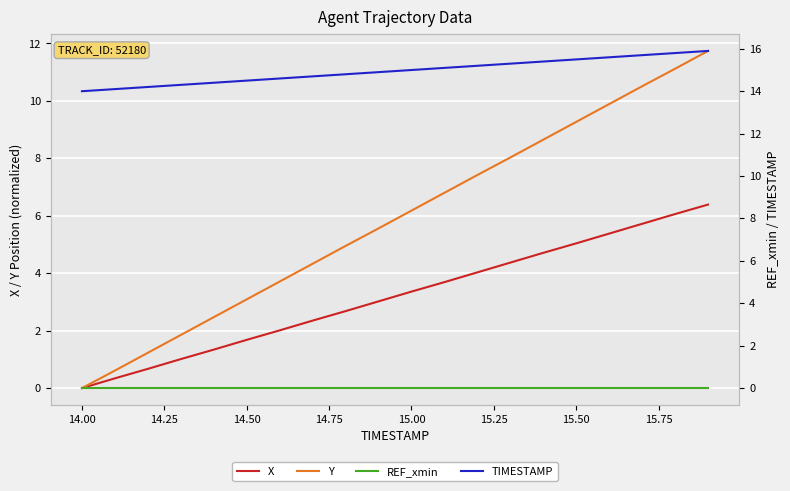

Rank the series by their average value, from highest to lowest.

TIMESTAMP, Y, X, REF_xmin